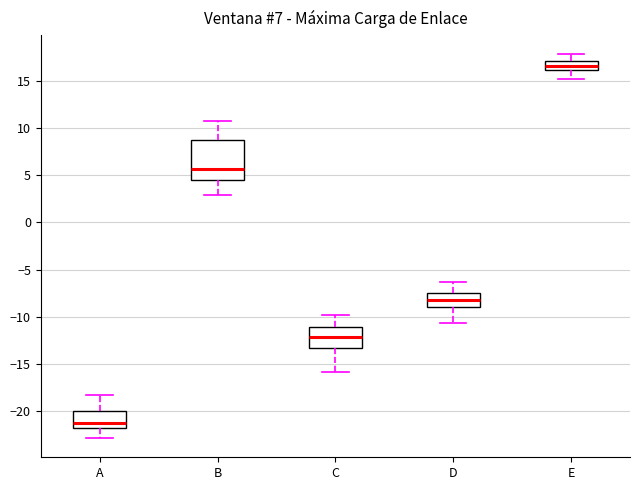

Which box has the highest median line?

E